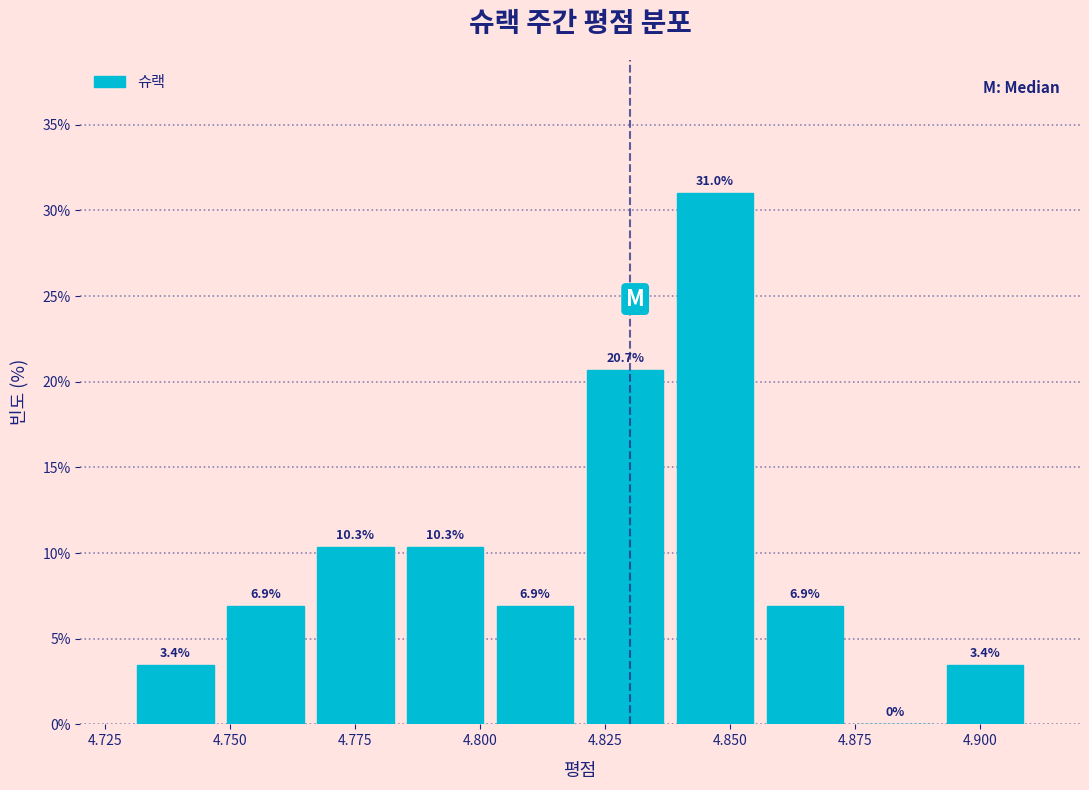

Read against the x-axis, roughly where is the centre of the tallest bar?

4.845